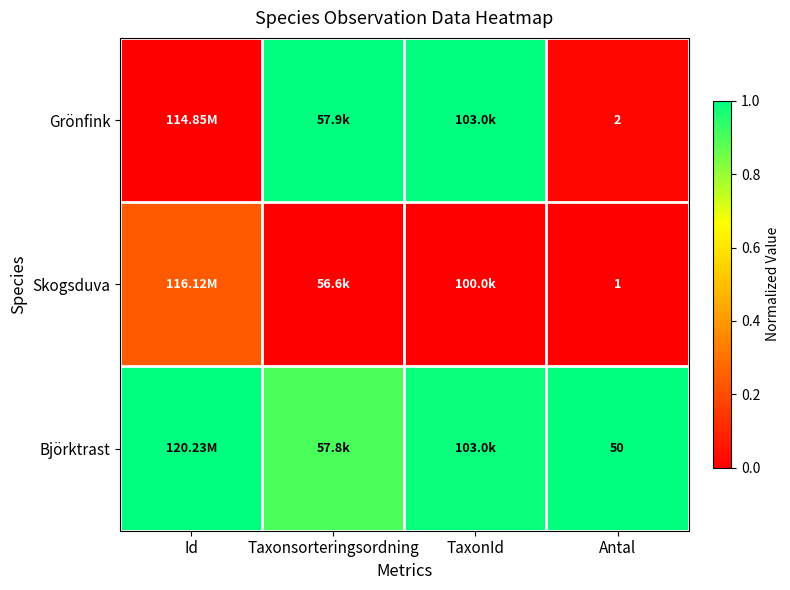

What is the total value across all series at Taxonsorteringsordning?

1.9